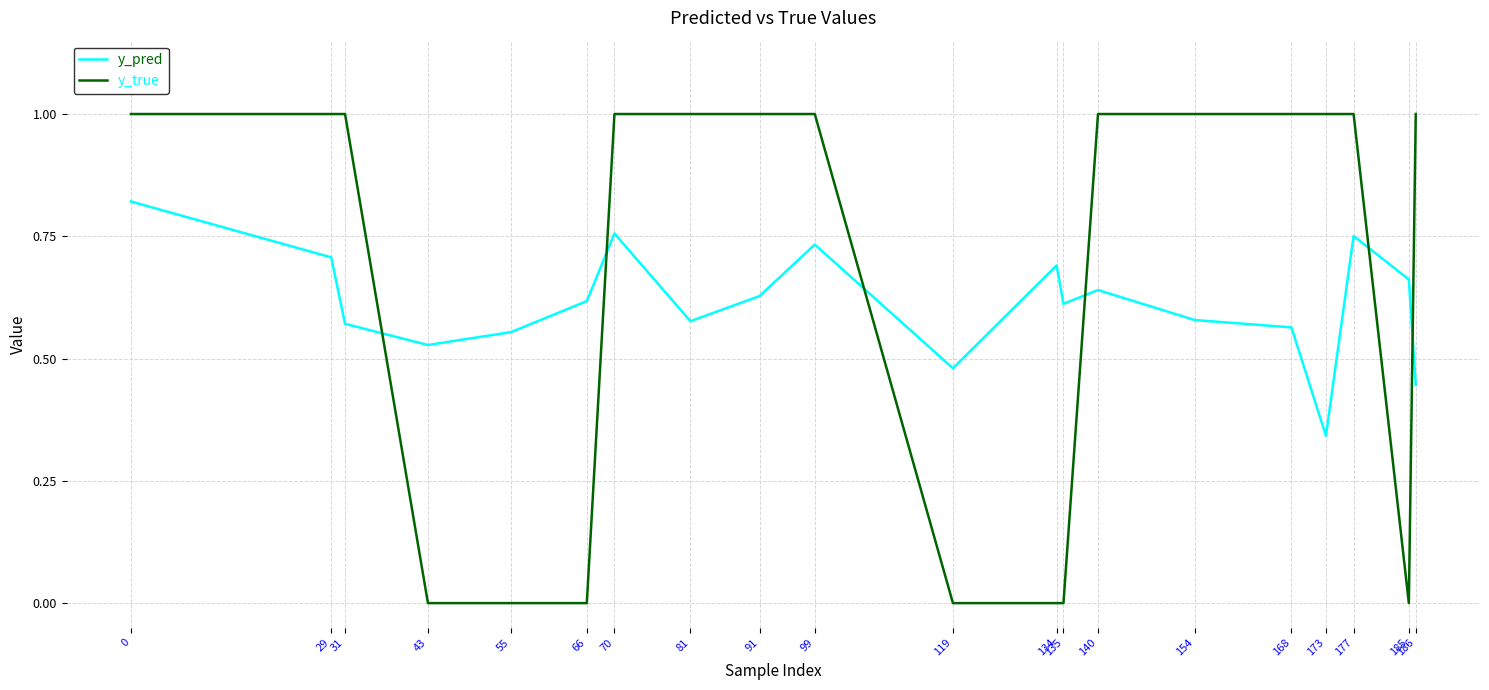

Which series ends up on top after the final intersection of y_true and y_pred?

y_true